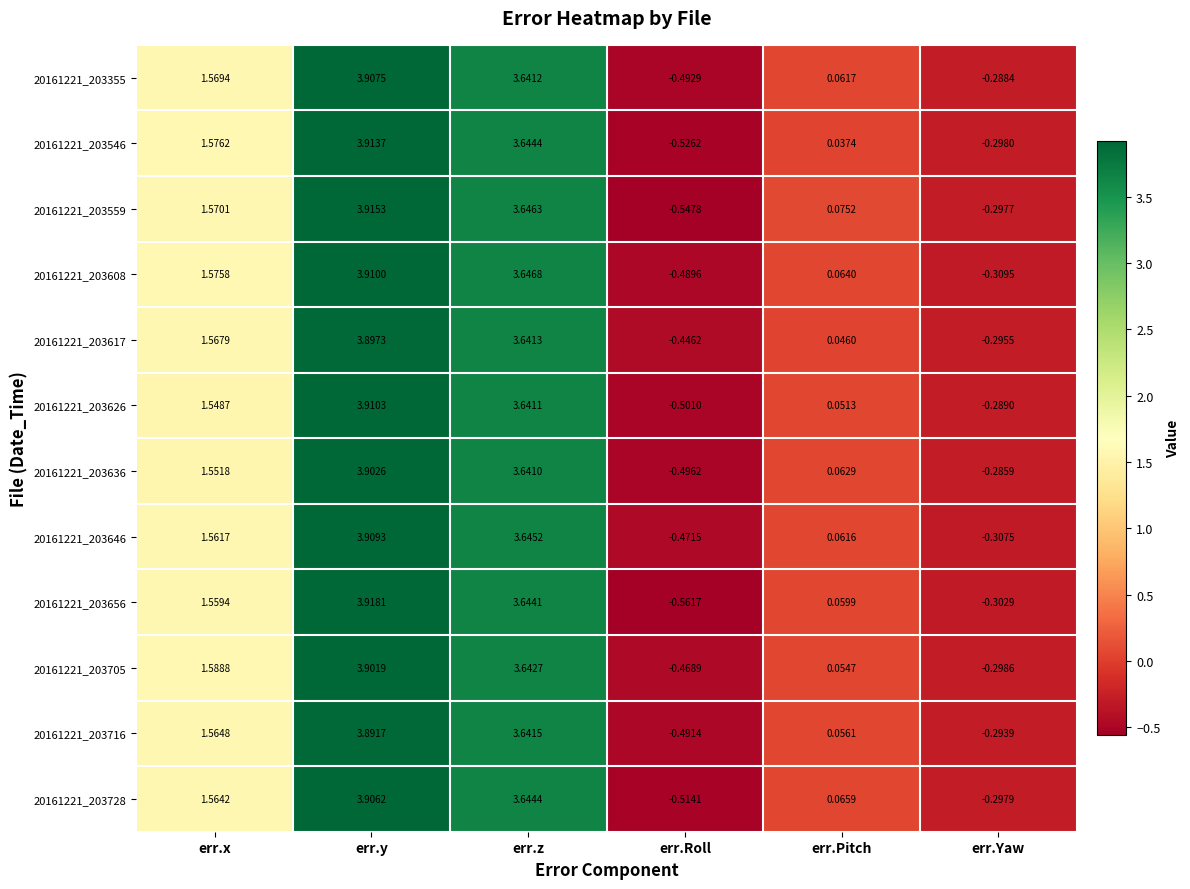

At which label does 20161221_203646 reach its minimum?

err.Roll